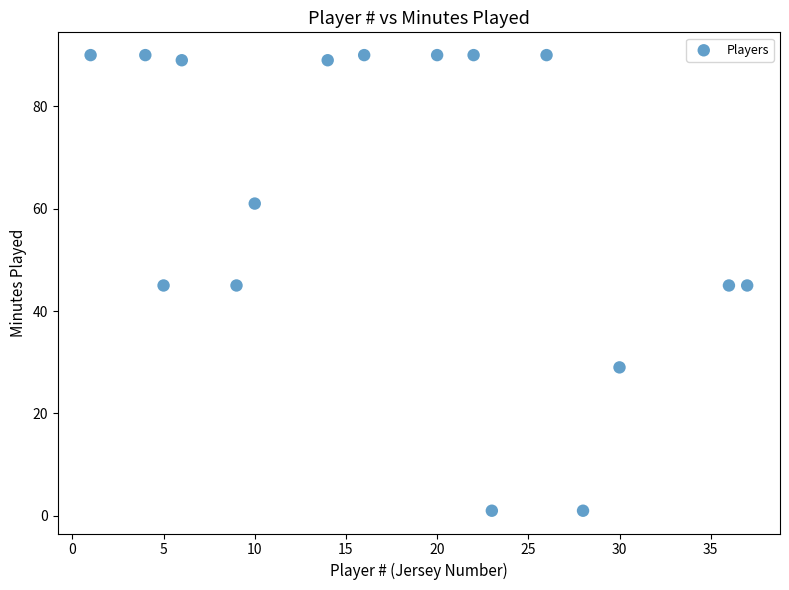

What is the range of X values (max minus min)?

36